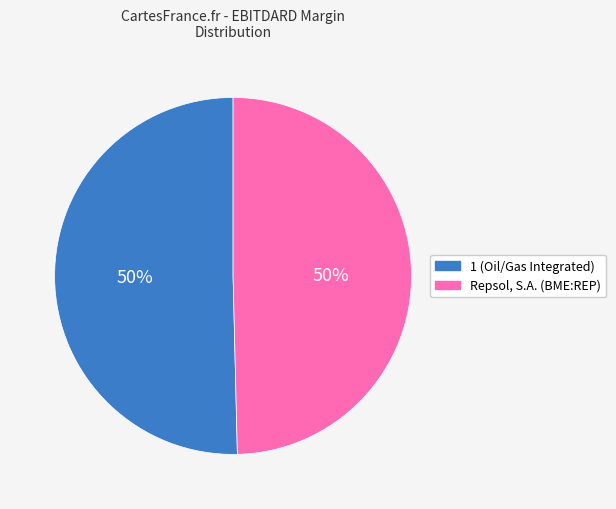

The Repsol, S.A. (BME:REP) slice represents 38% of the pie. True or false?

False